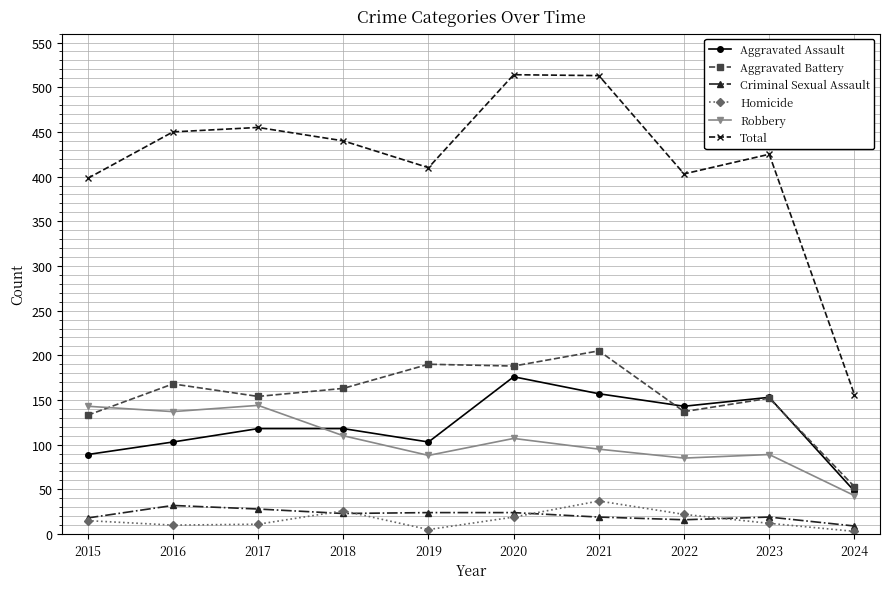

At how many categories does at least one series exceed 126?

10